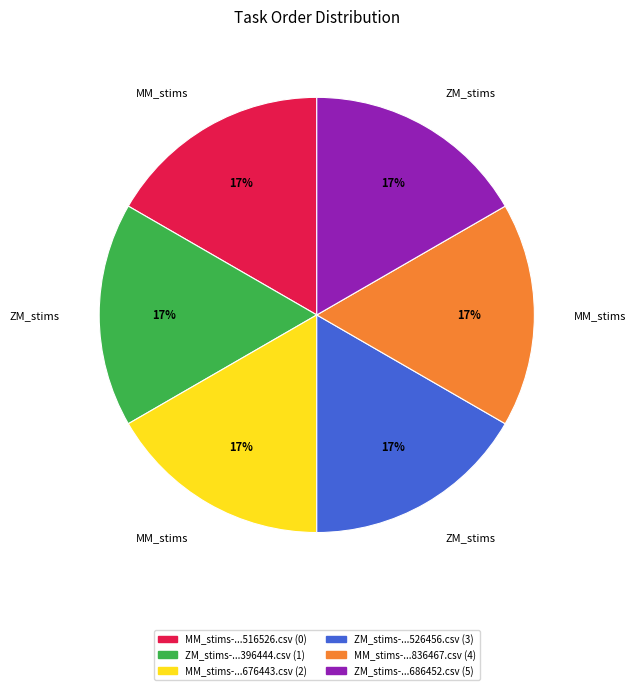

Is there any slice that represents more than half of the pie?

No